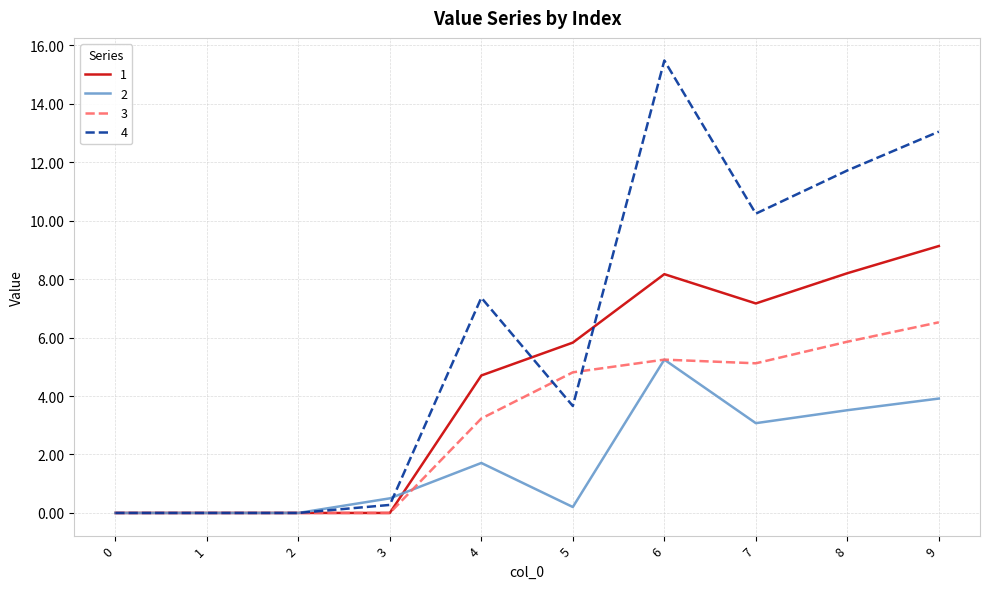

Is it true that 3 equals 0.0 at 3?

True